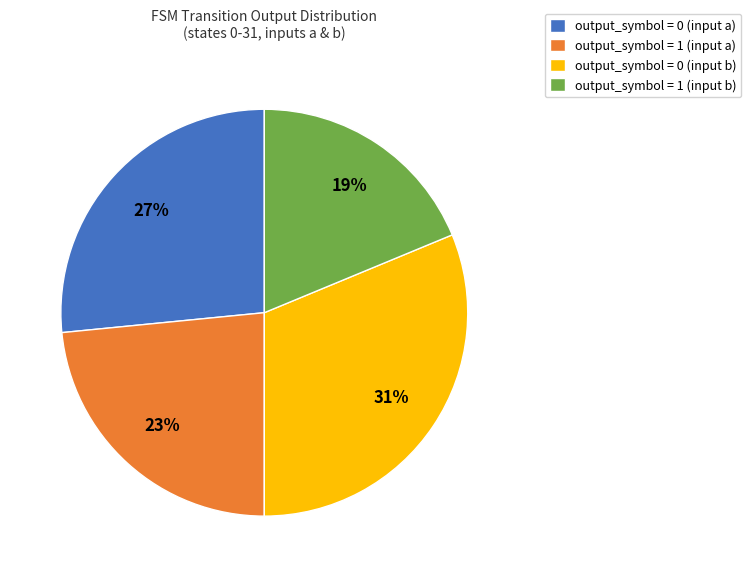

Combined, do output_symbol = 1 (input b) and output_symbol = 1 (input a) account for over 50%?

No